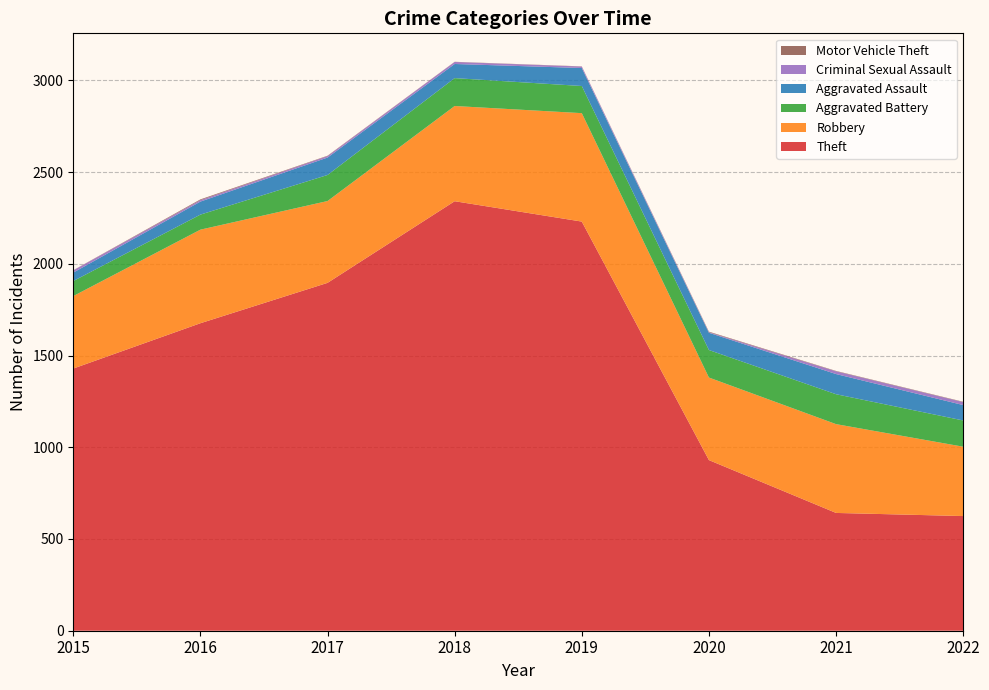

Reading right to left, transcribe all the data shown in this chart.

Theft: 625	642	930	2230	2341	1896	1676	1429
Robbery: 378	484	450	591	519	446	510	395
Aggravated Battery: 143	163	150	148	152	142	82	82
Aggravated Assault: 84	110	94	98	77	95	71	46
Criminal Sexual Assault: 16	15	3	8	11	8	8	12
Motor Vehicle Theft: 2	2	3	1	1	2	4	1